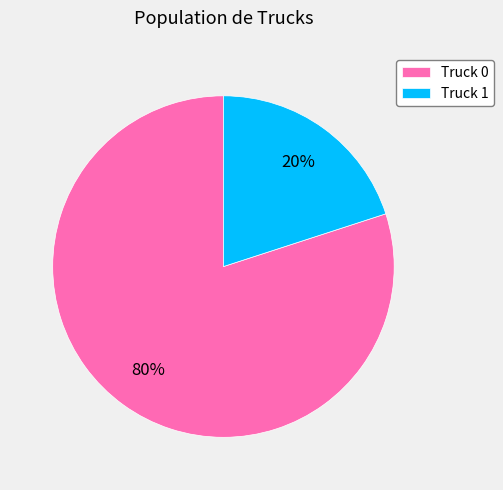

Between Truck 1 and Truck 0, which is larger?

Truck 0